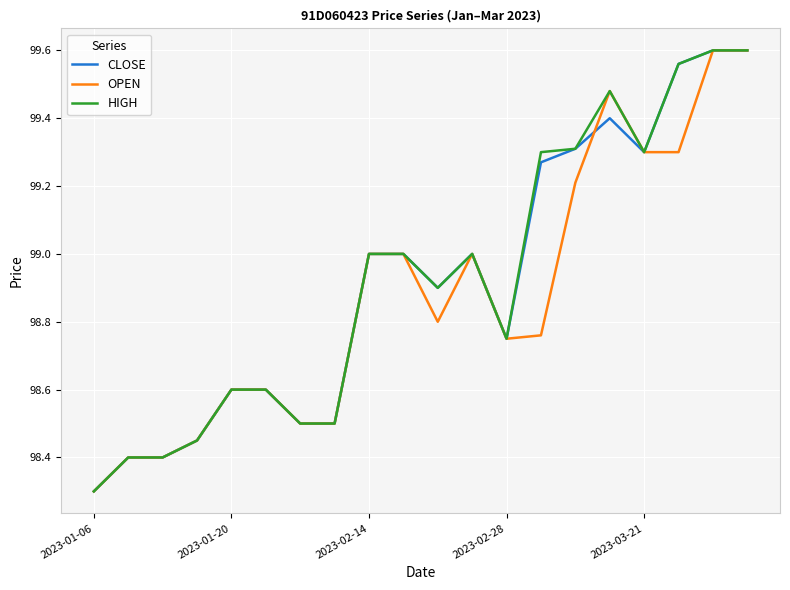

What is the lowest value of the OPEN series?

98.3